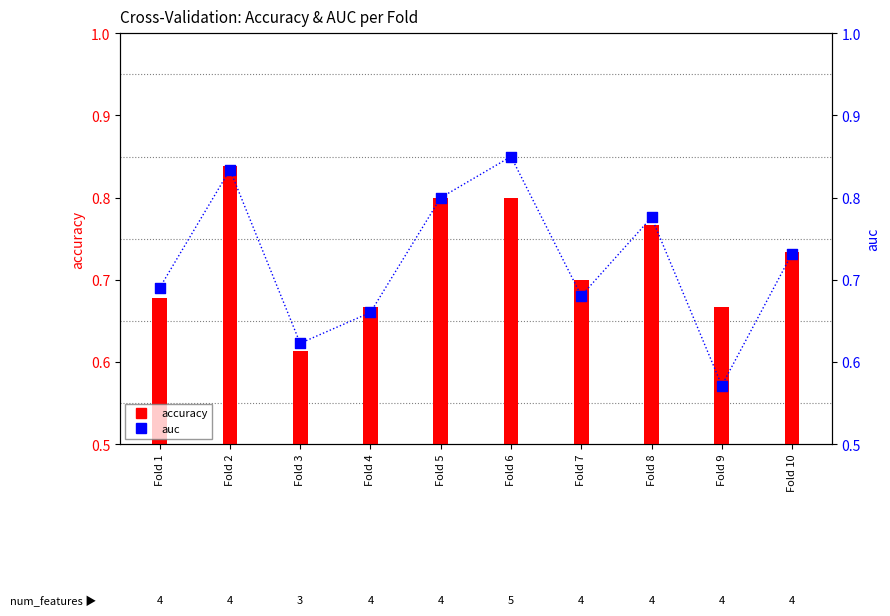

At which category is the sum across all series the highest?

Fold 2